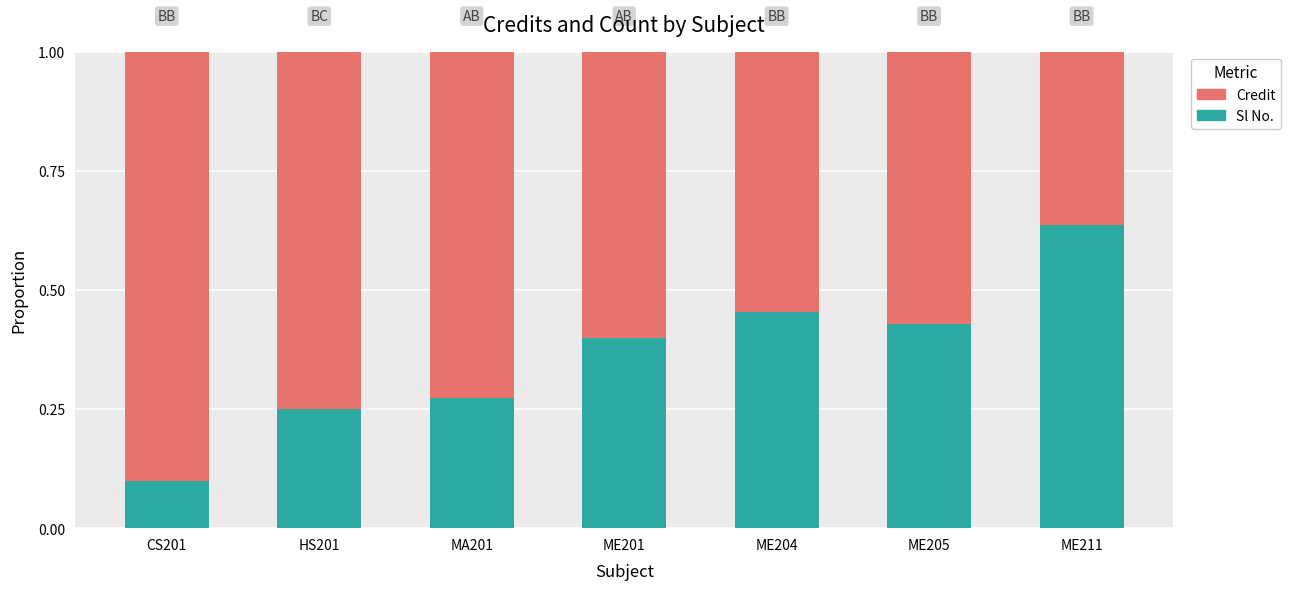

How many distinct data groups are displayed?

2